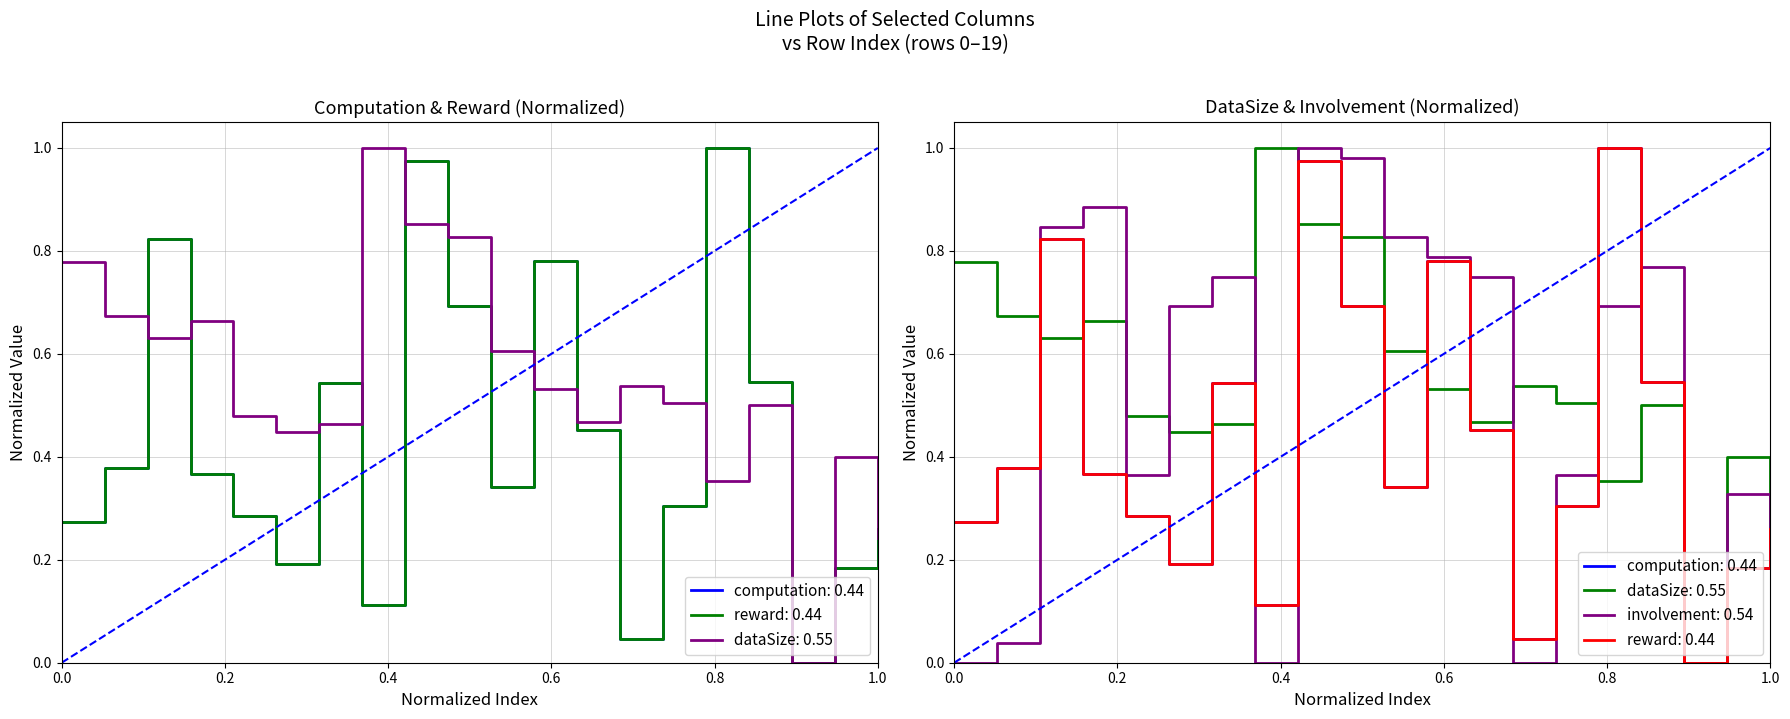

True or false: reward has a value of 0.1 at 18.

False